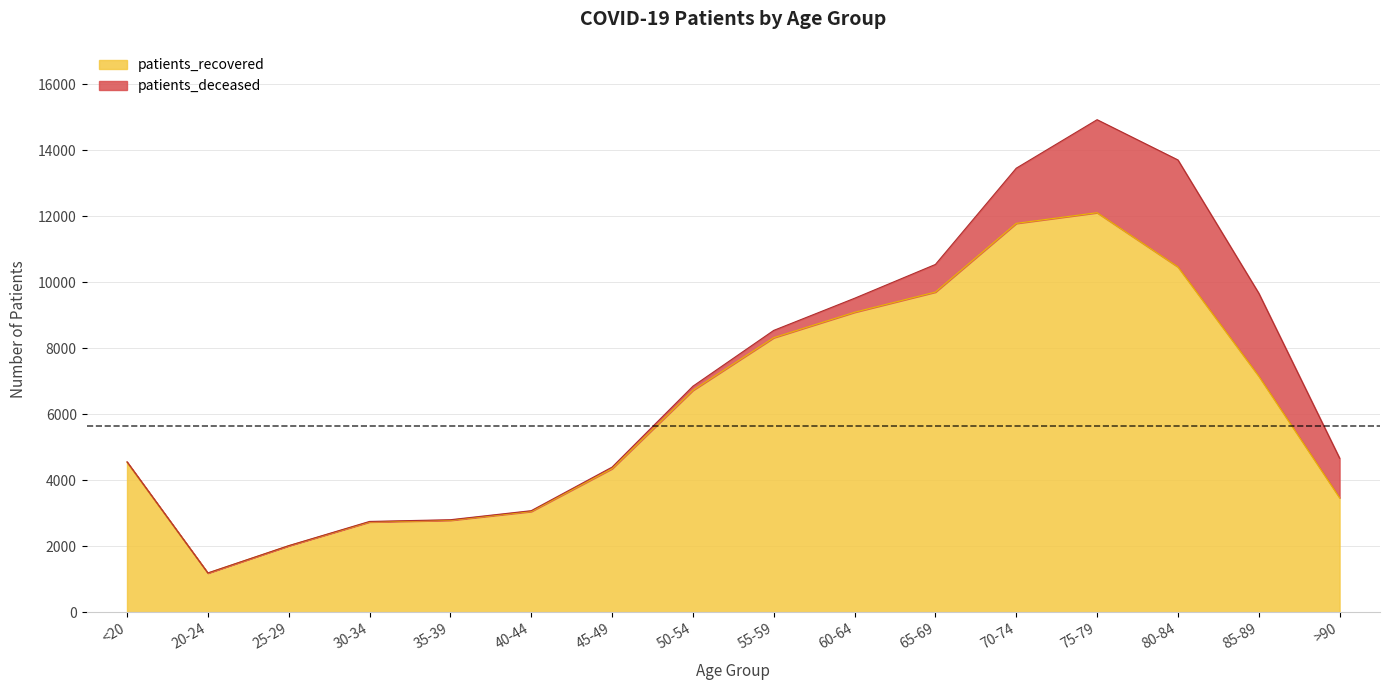

Reading right to left, list all the values displayed in this chart.

3468	7155	10465	12108	11784	9702	9090	8319	6723	4349	3052	2784	2734	2013	1185	4543